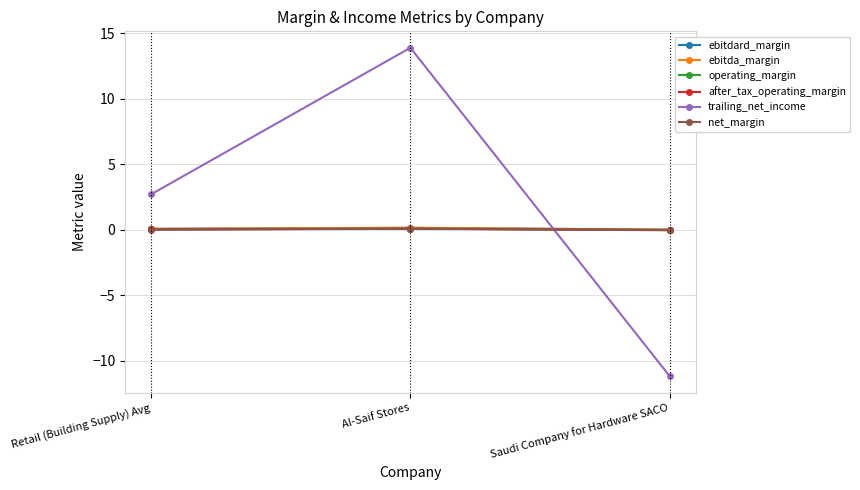

What is the label of the 1st point from the left?

Retail (Building Supply) Avg